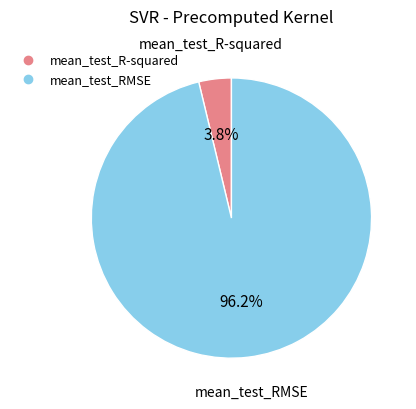

The mean_test_RMSE slice represents 82% of the pie. True or false?

False